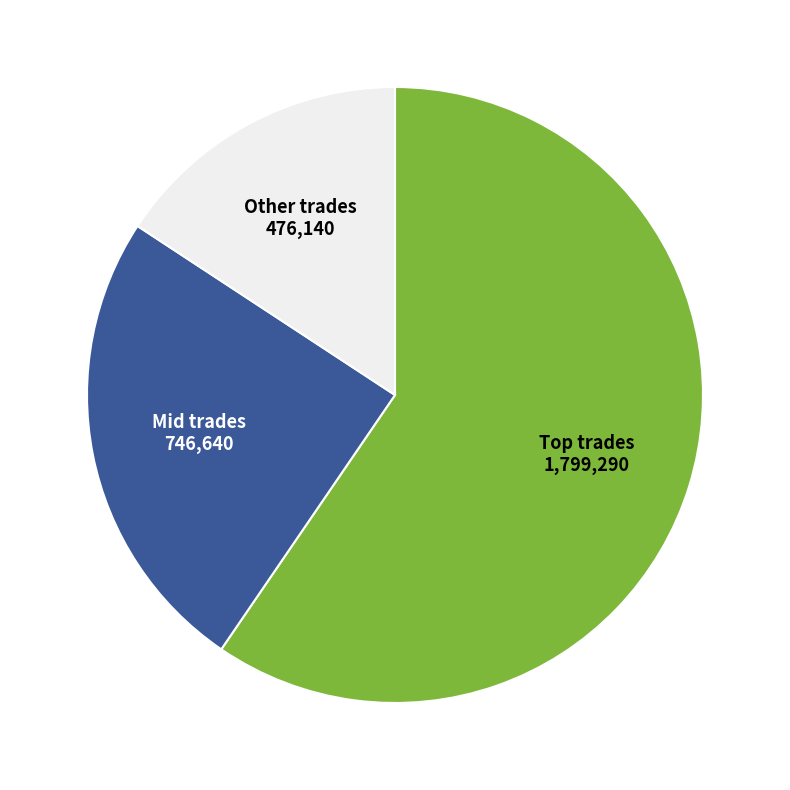

Is there a majority slice in this chart?

Yes